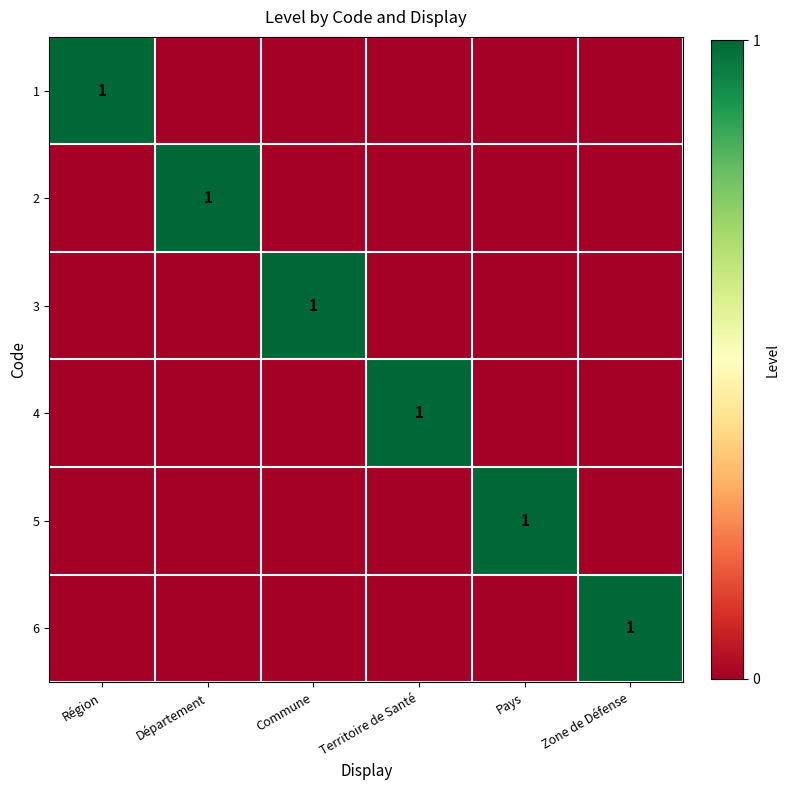

The 2 series shows 0 at Département. True or false?

False